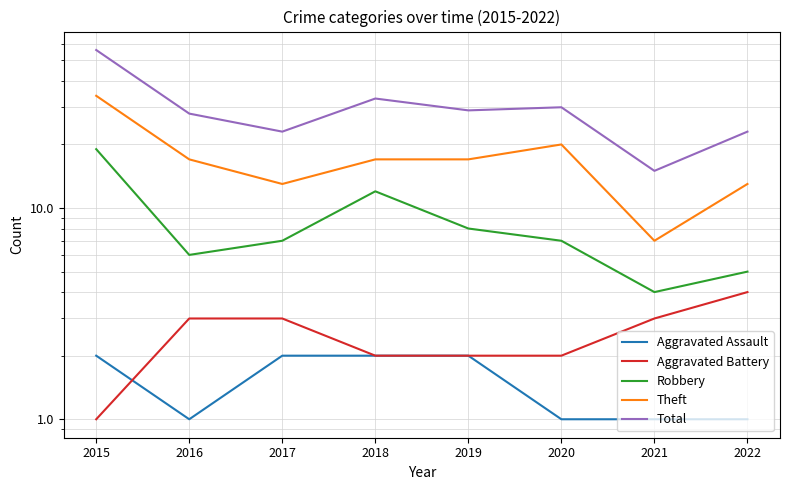

Which series has the largest total across all categories?

Total